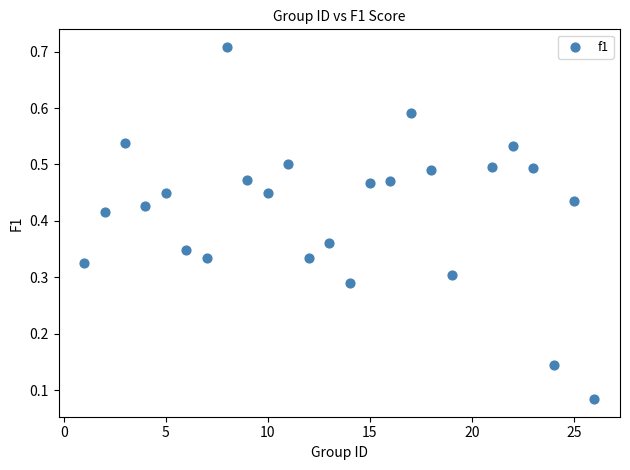

What is the range of X values (max minus min)?

25.0